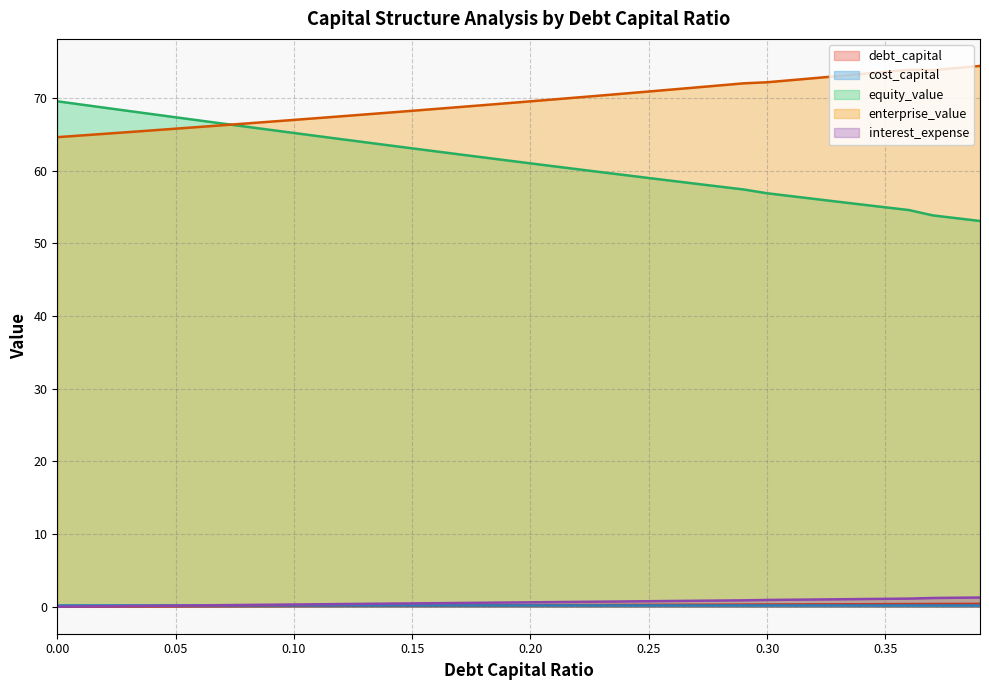

Rank the series at 0.02 from highest to lowest value.

equity_value, enterprise_value, cost_capital, interest_expense, debt_capital